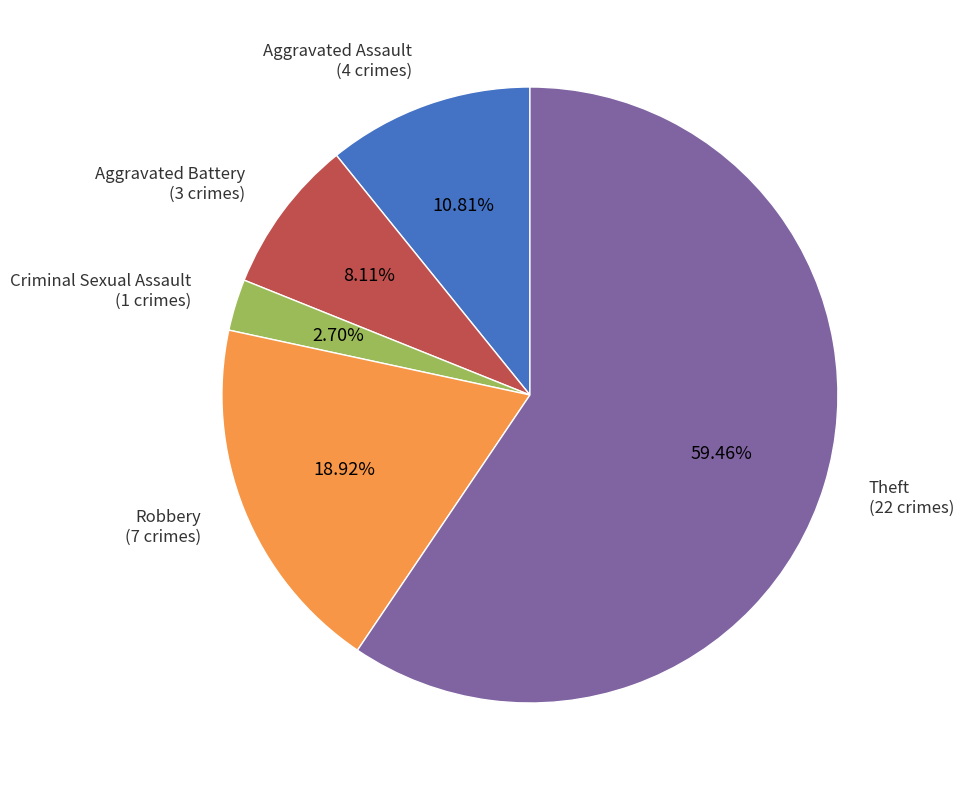

To the nearest percent, what is the difference between the largest and smallest slice percentages?

57%